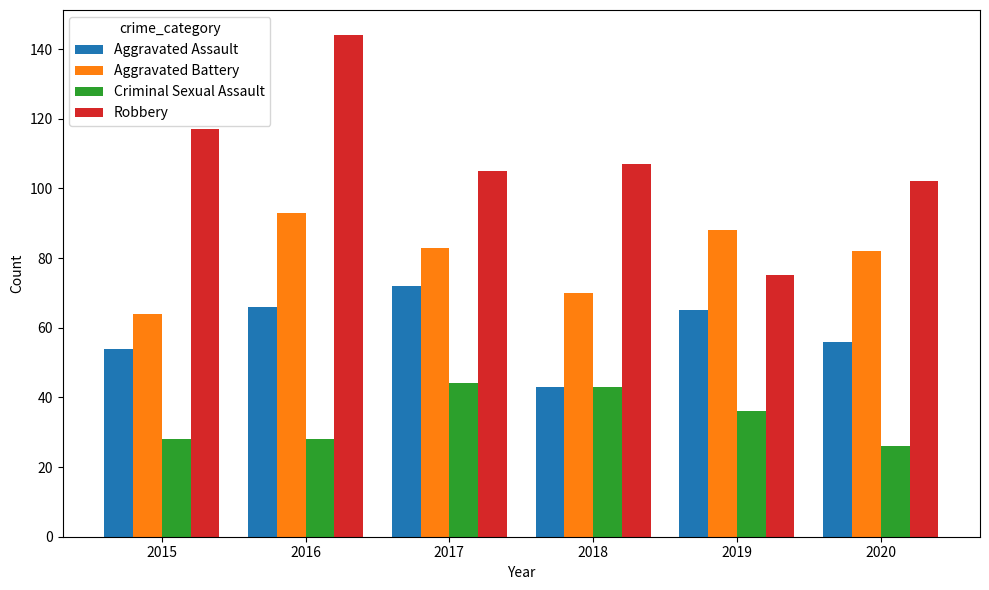

The Robbery series shows 75 at 2019. True or false?

True